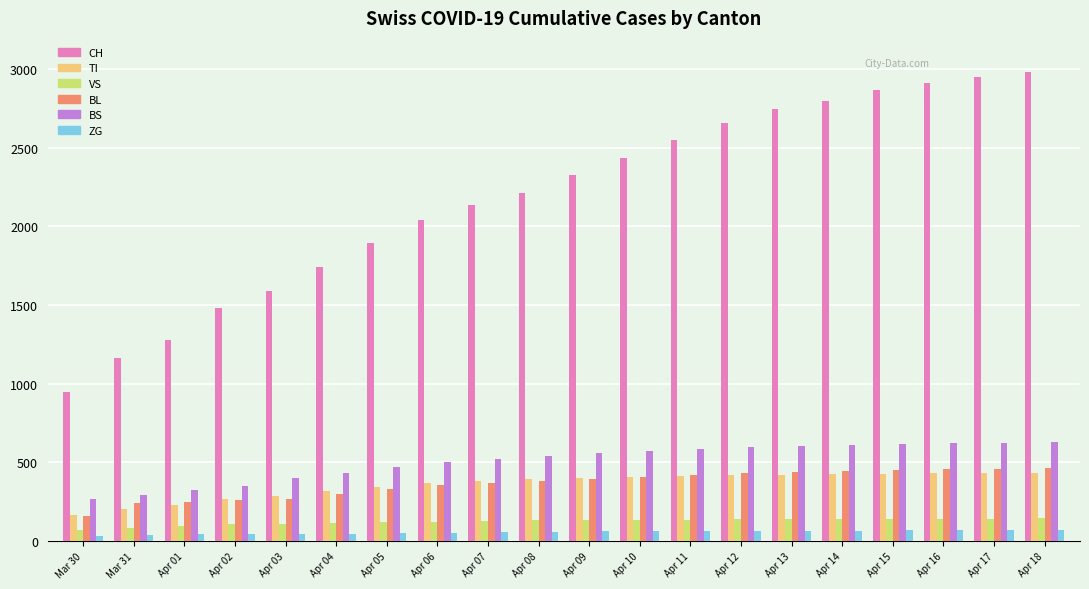

What is the difference between the highest and lowest values at Apr 18?

2919